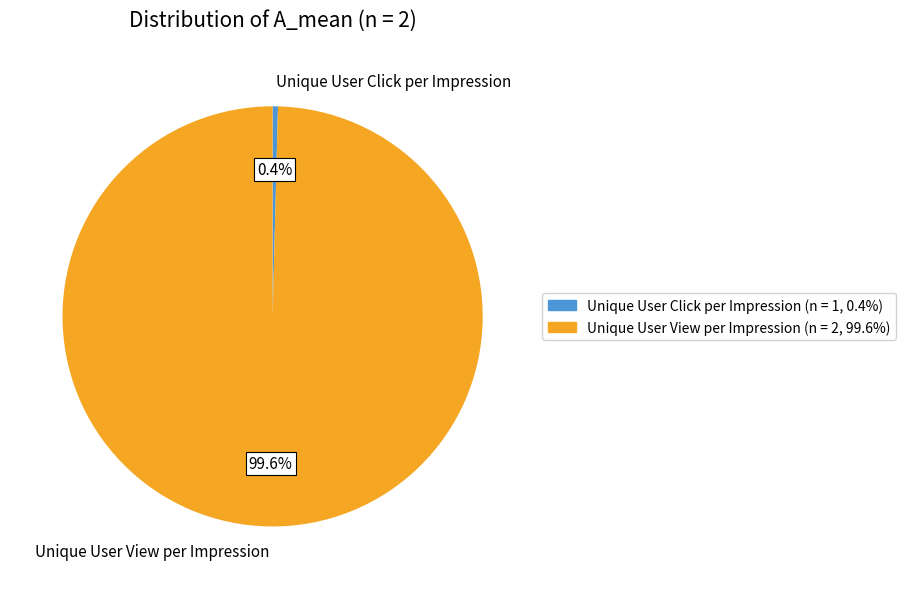

What is the majority slice?

Unique User View per Impression